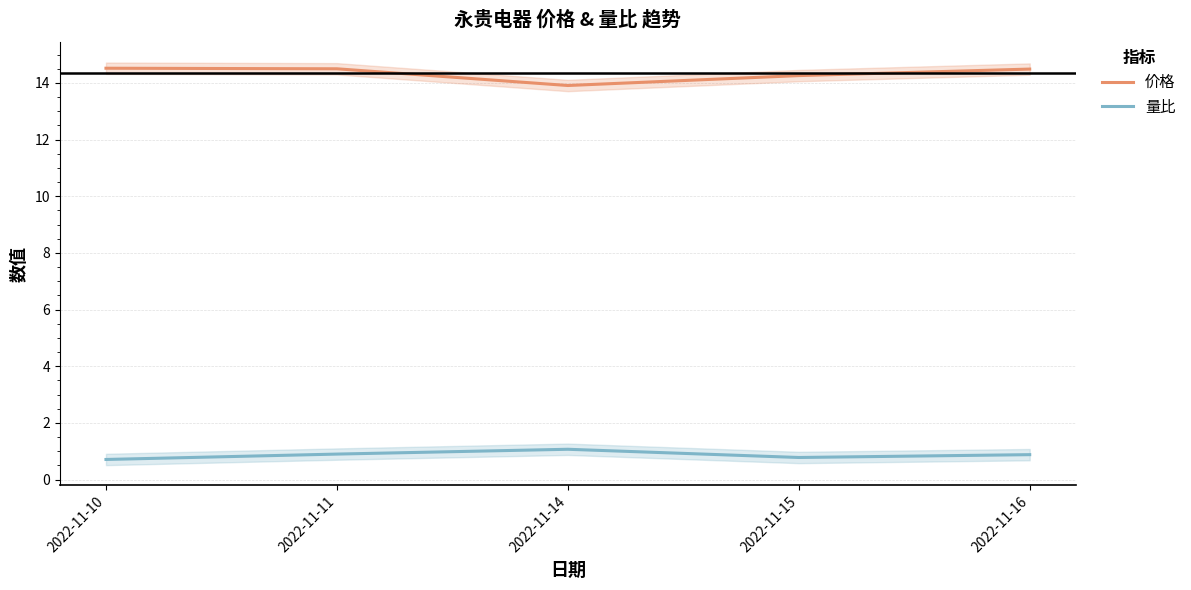

How many values in the 价格 series are below 14?

1